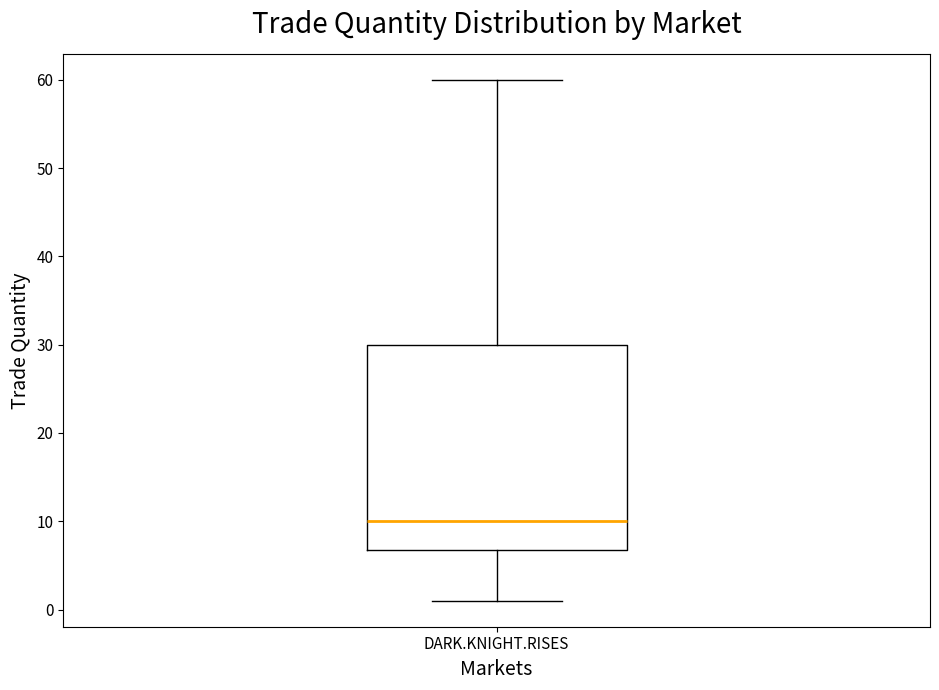

Read this box plot against the y-axis: the position of the median line, the range covered by the box, and the ends of both whiskers. The values are not printed on the chart, so give them approximately, as read against the axis.

median 10, box 7 to 30, whiskers 1 to 60